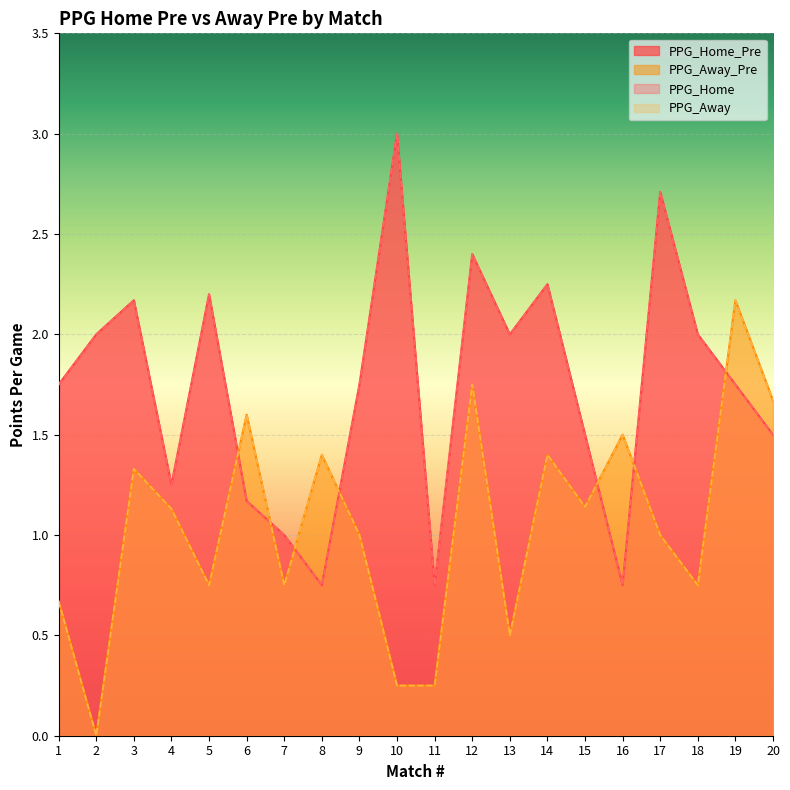

What is the sum of all PPG_Away_Pre values?

21.0